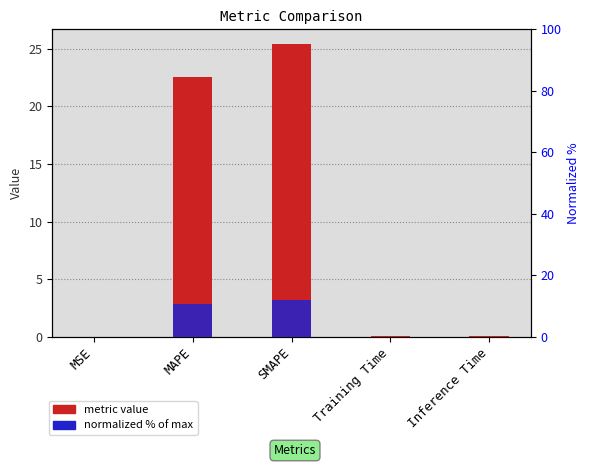

At how many categories does at least one series exceed 4?

2